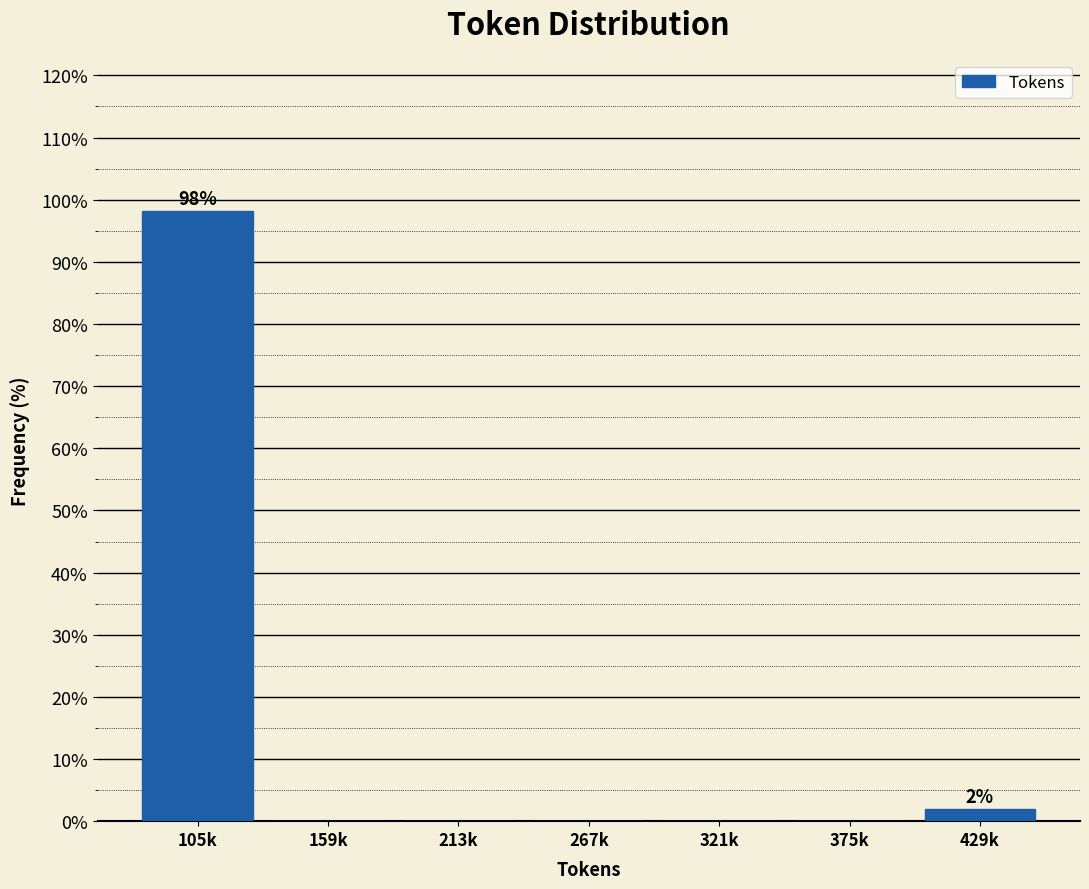

Reading left to right, what are all the values shown in this chart?

105k=98.1	159k=0.0	213k=0.0	267k=0.0	321k=0.0	375k=0.0	429k=1.9